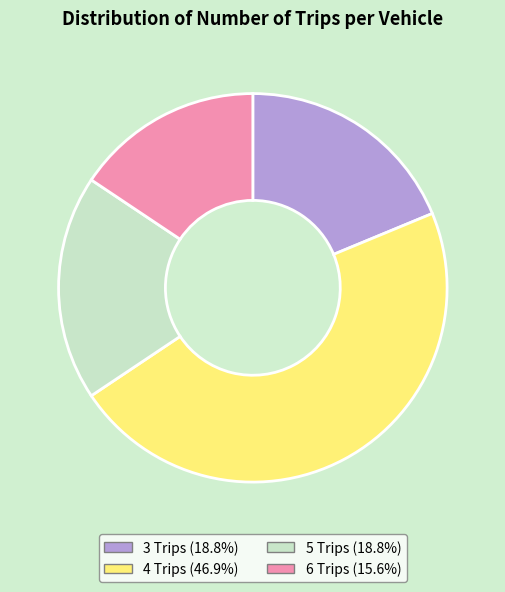

Does any single category account for the majority?

No